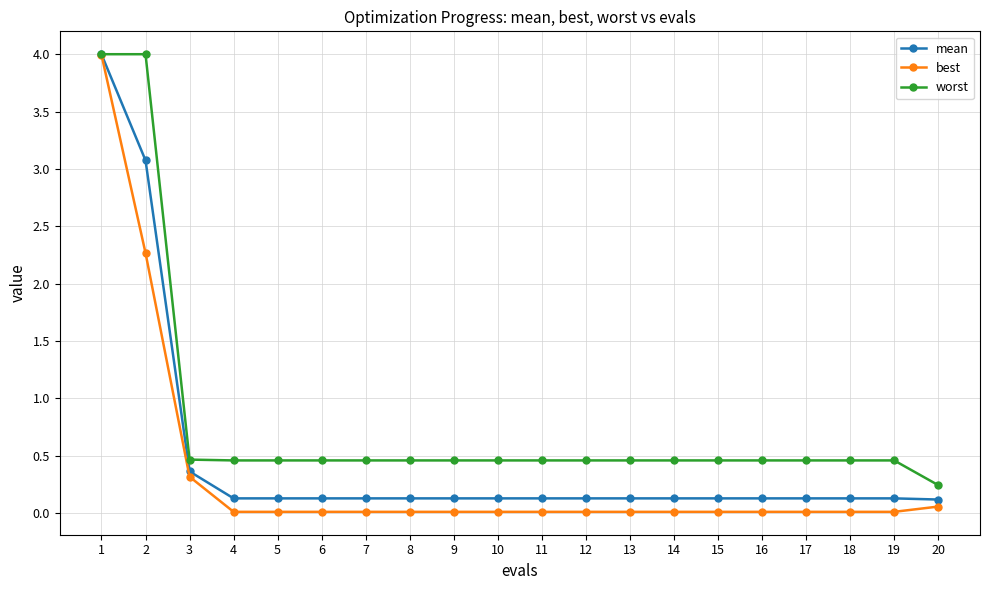

What is the highest value of the best series?

4.0